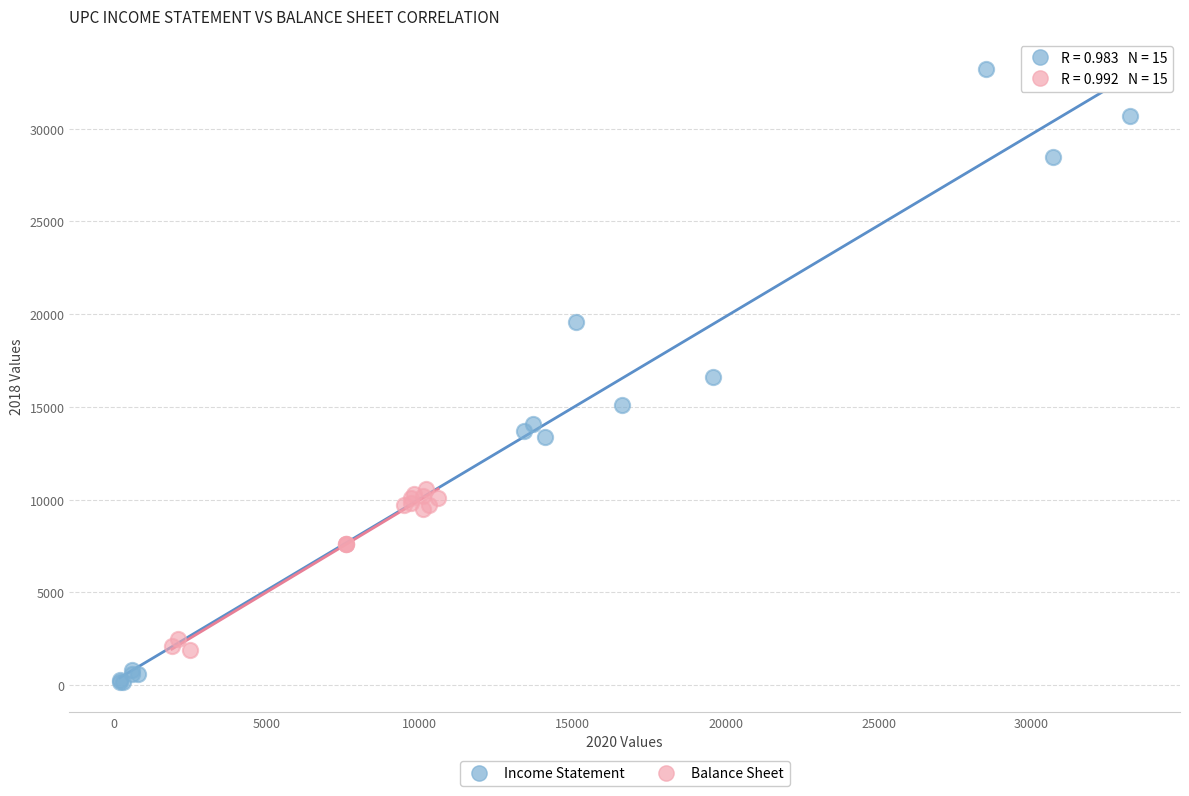

Which series has the largest Y range (max minus min)?

Income Statement